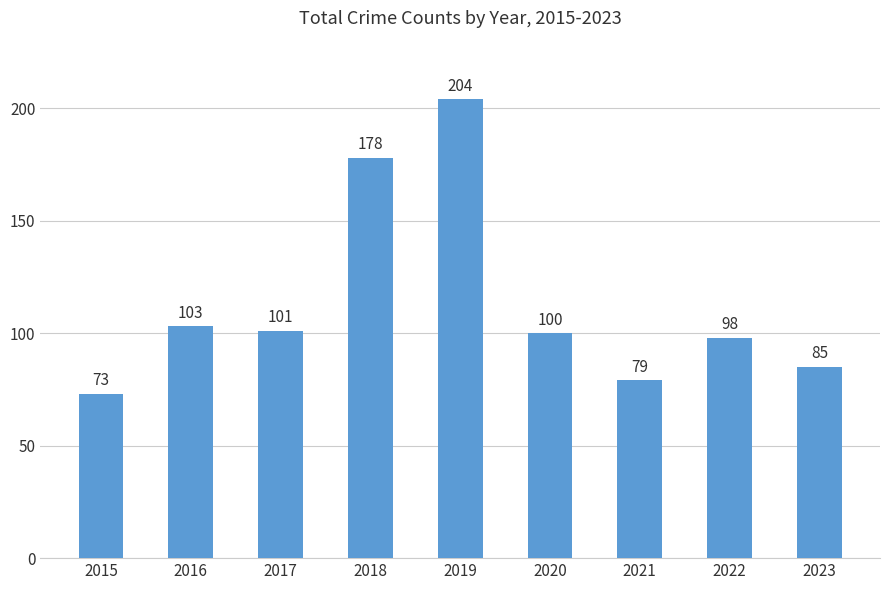

What is the change in value from 2016 to 2018?

+75